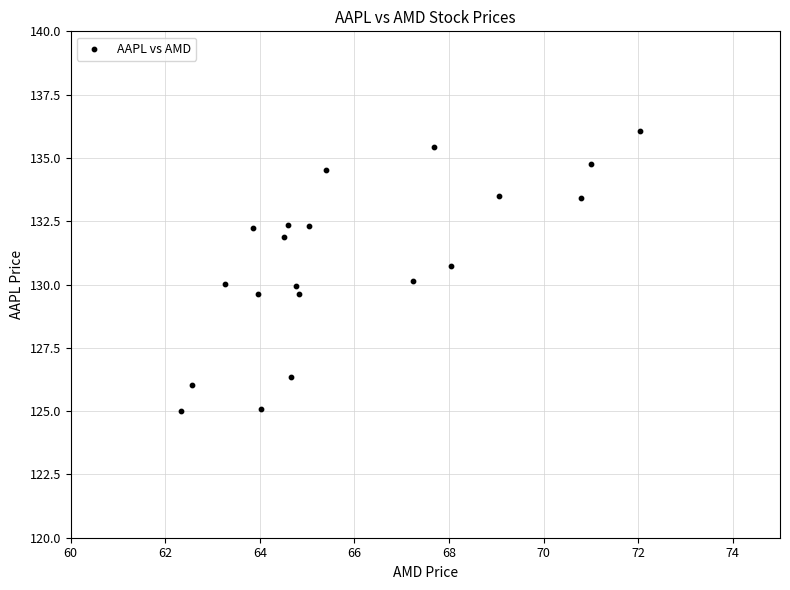

What is the range of Y values (max minus min)?

11.0